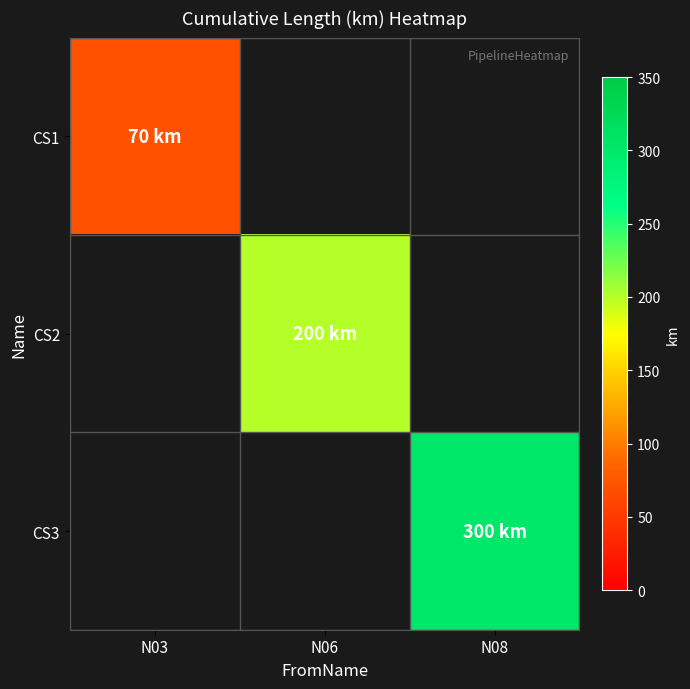

Count the number of data series in this chart.

3